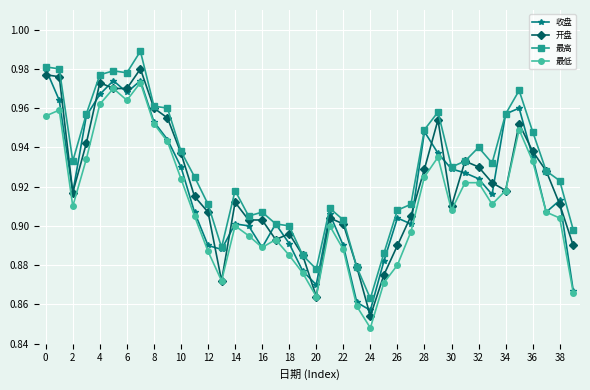

What is the difference between the second highest and second lowest values in the 开盘 series?

0.1